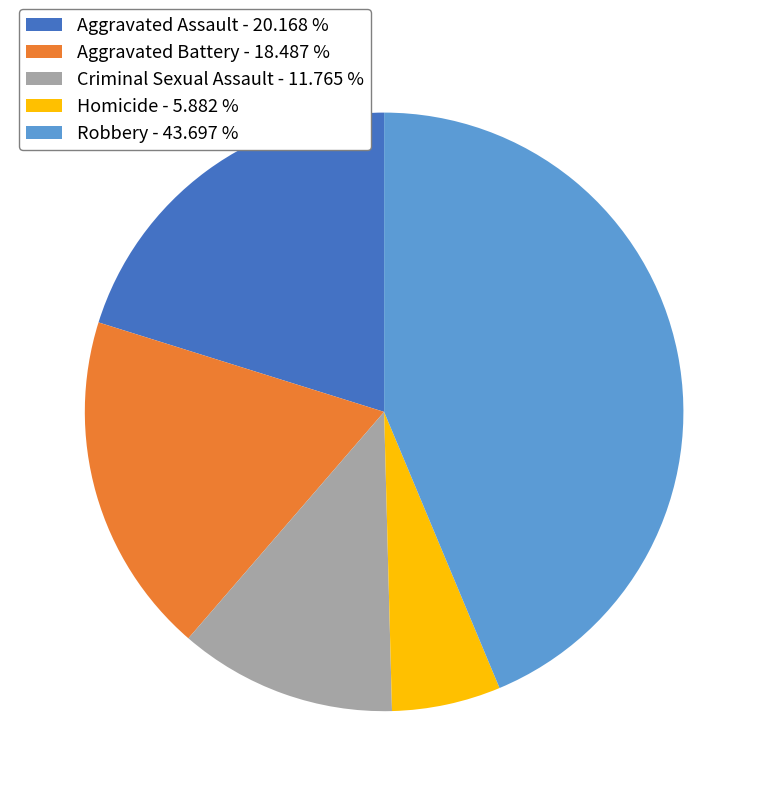

Count the number of slices in the pie.

5